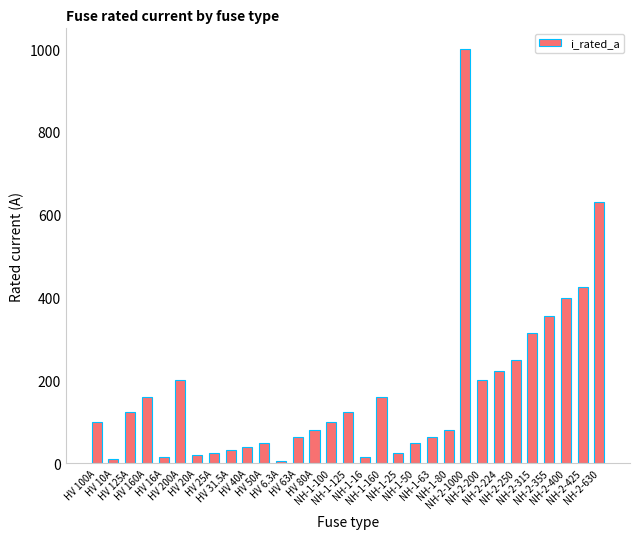

What position from the left is NH-2-224?

25